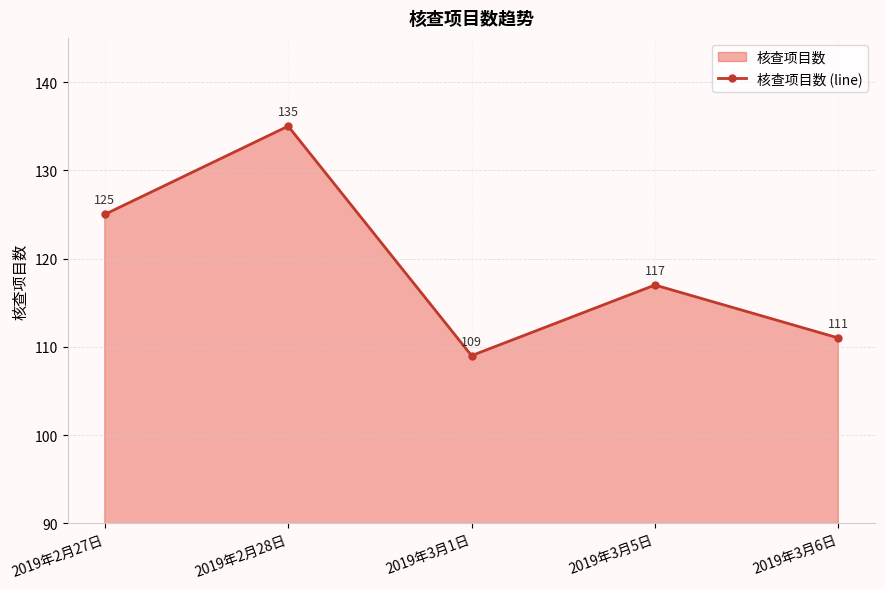

The chart shows a value of 111 at 2019年3月6日. True or false?

True